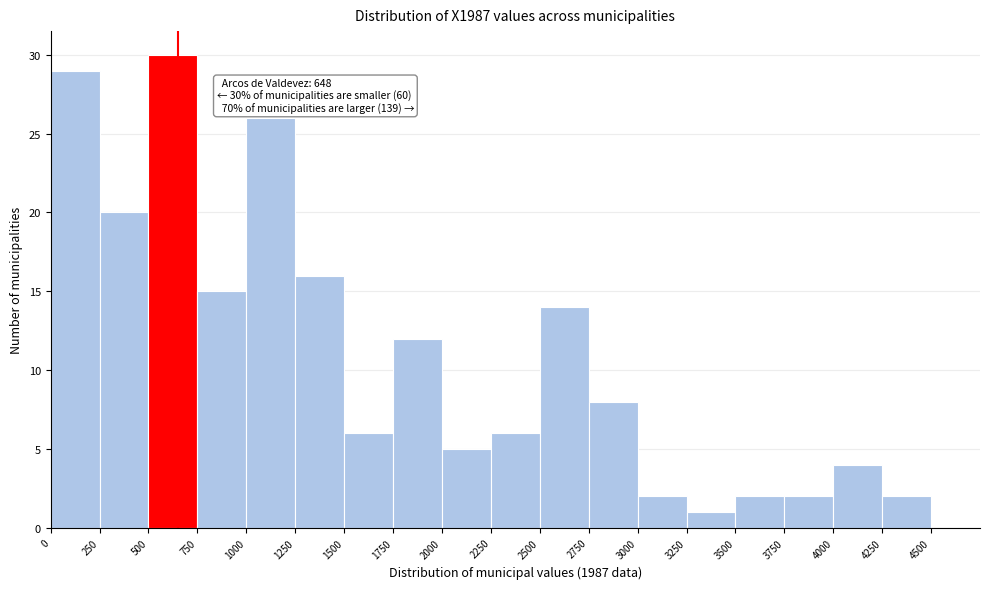

Over which range of the x-axis is the bar tallest?

500 to 750